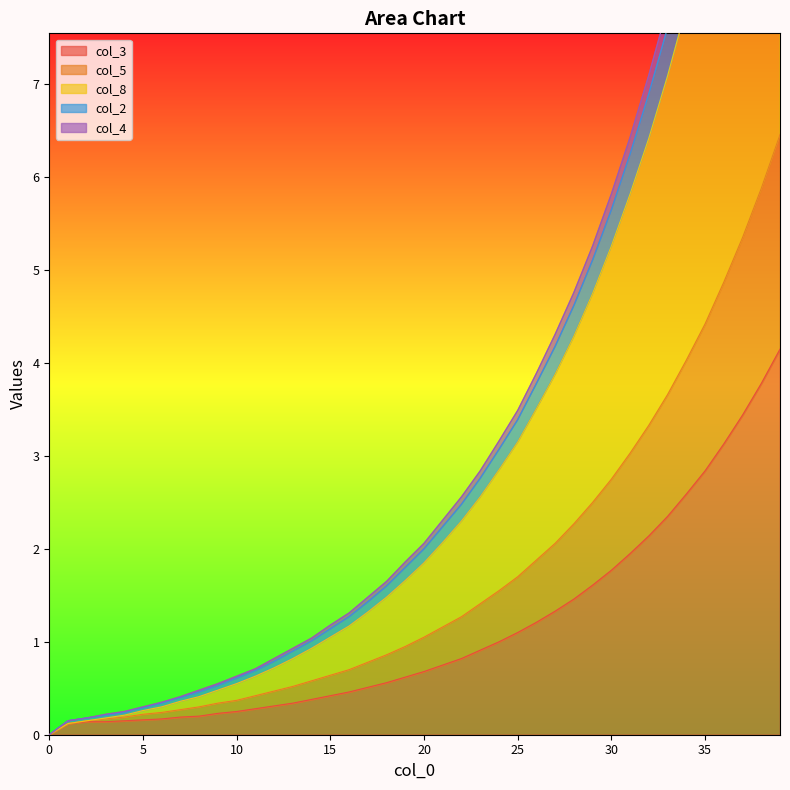

True or false: col_3 and col_8 cross at least once.

False